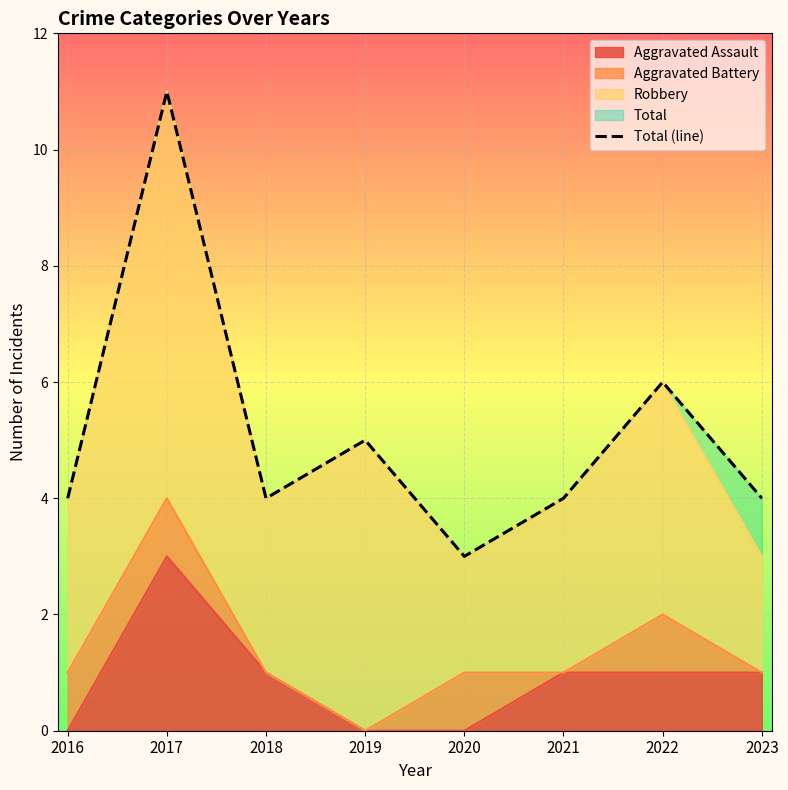

Reading left to right, list all the values displayed in this chart.

4	11	4	5	3	4	6	4